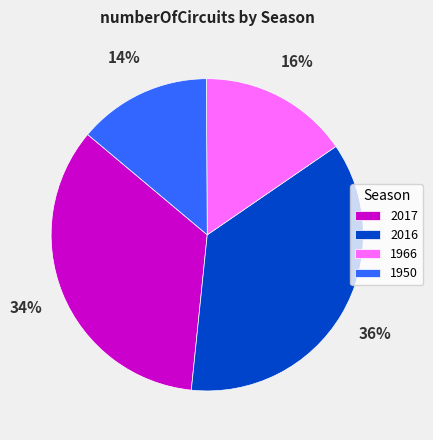

Which slice is the largest?

2016